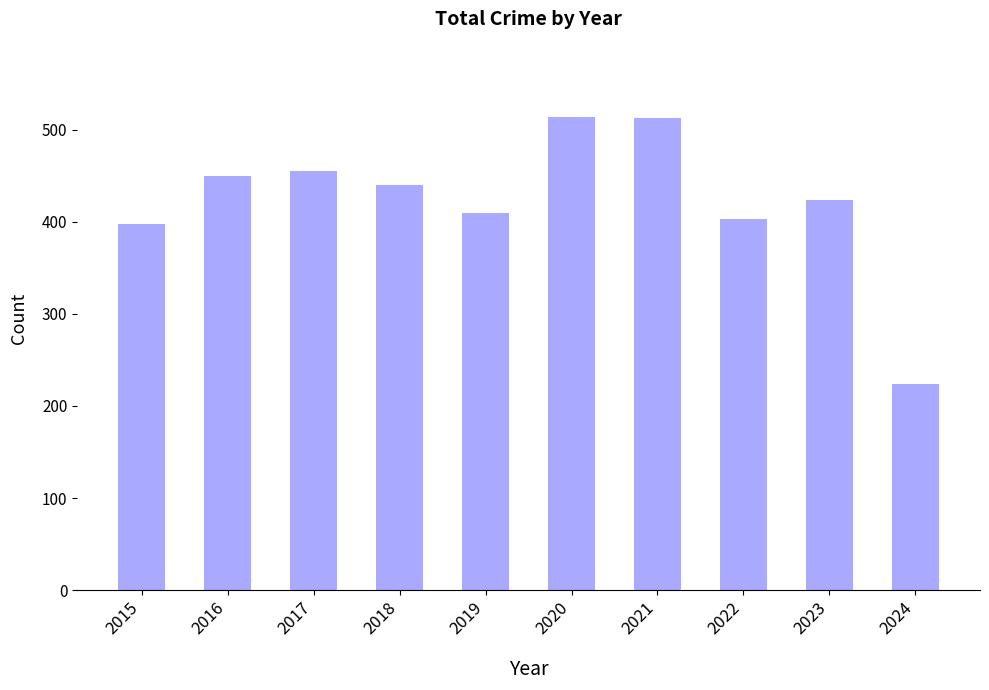

What is the maximum value shown in the chart?

514